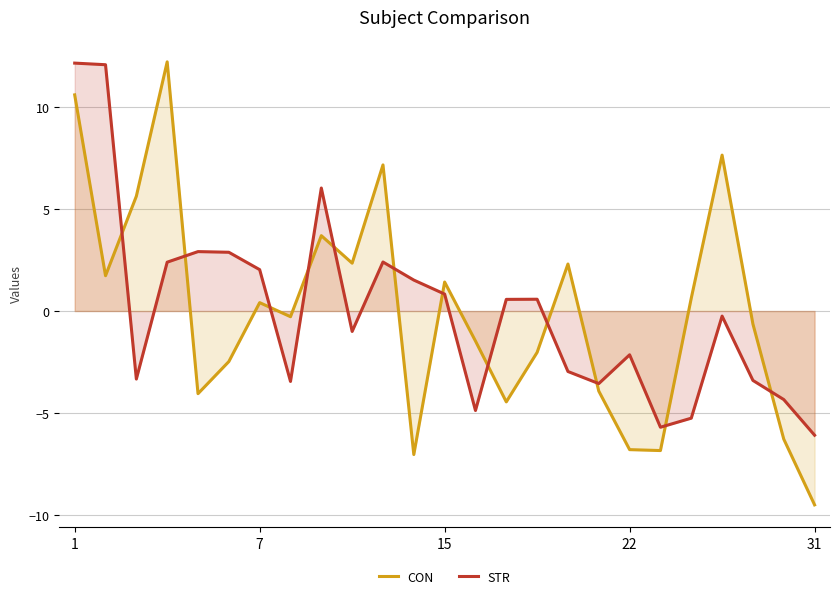

What is the difference between the highest and lowest values at 11?

8.5